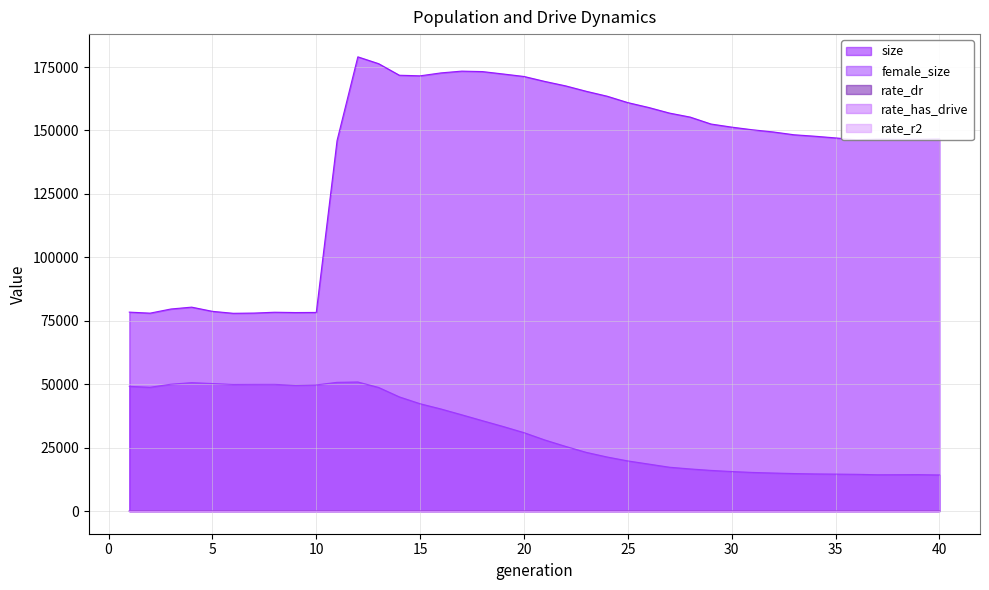

Between 31 and 2, which is larger?

31